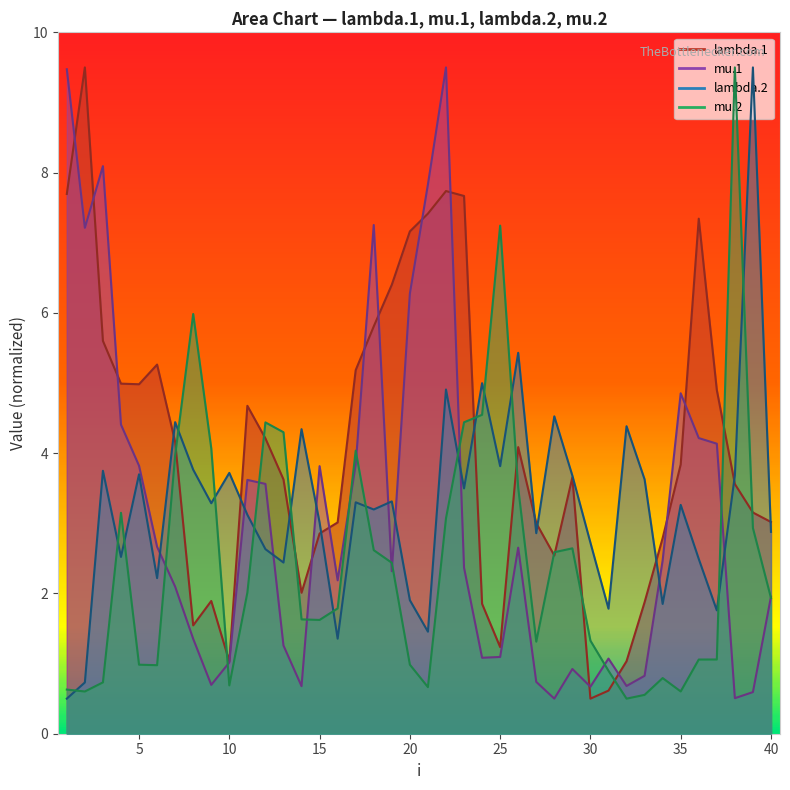

Between 3 and 22, which is larger?

22